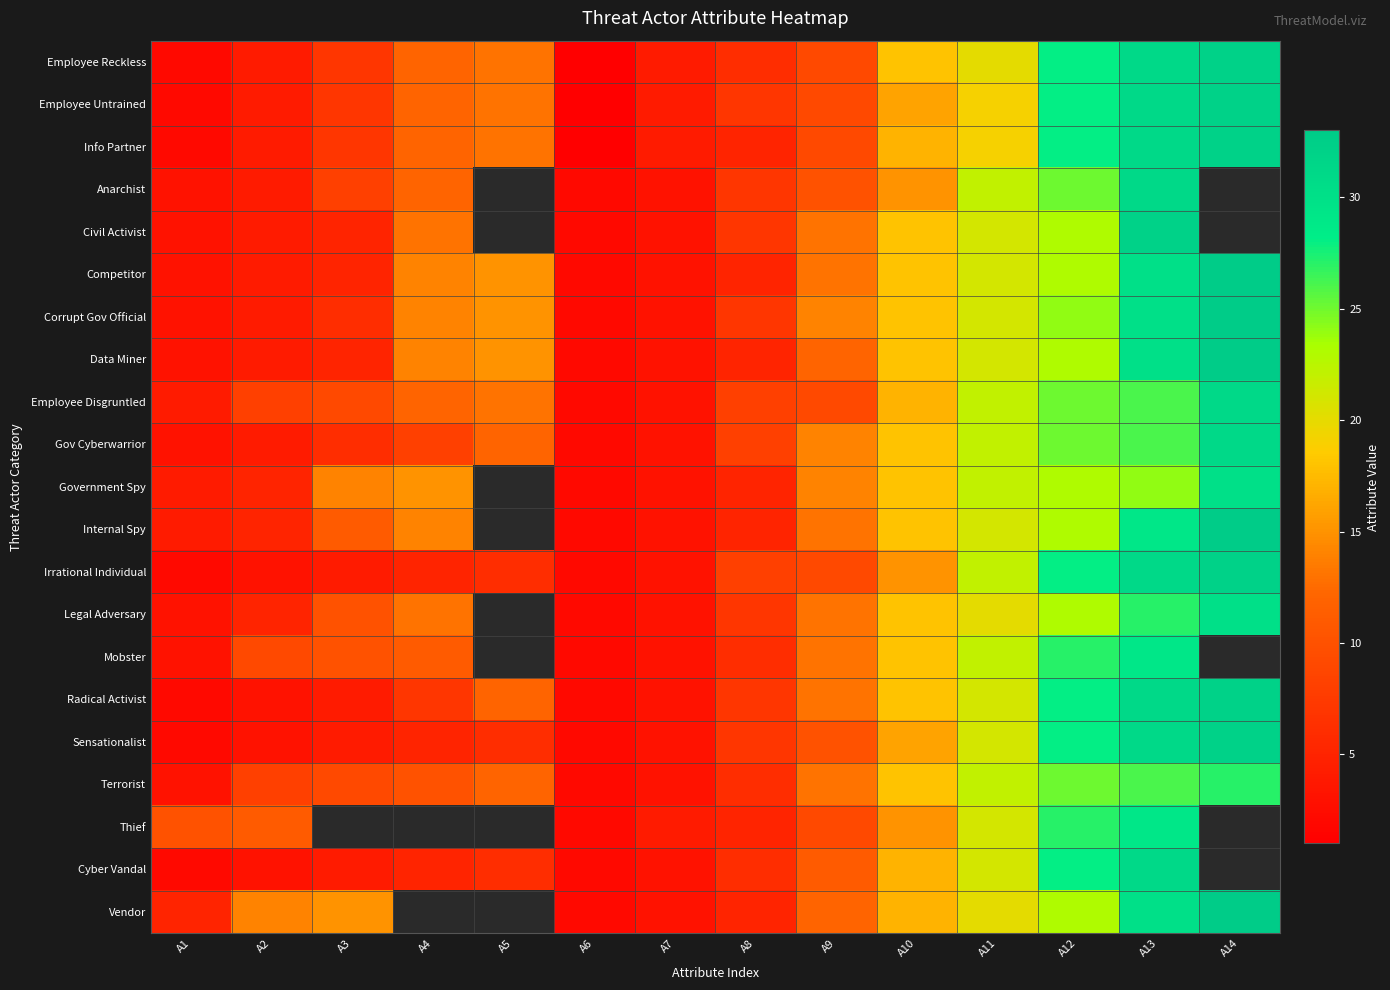

Which series changed the most between A3 and A6?

Vendor